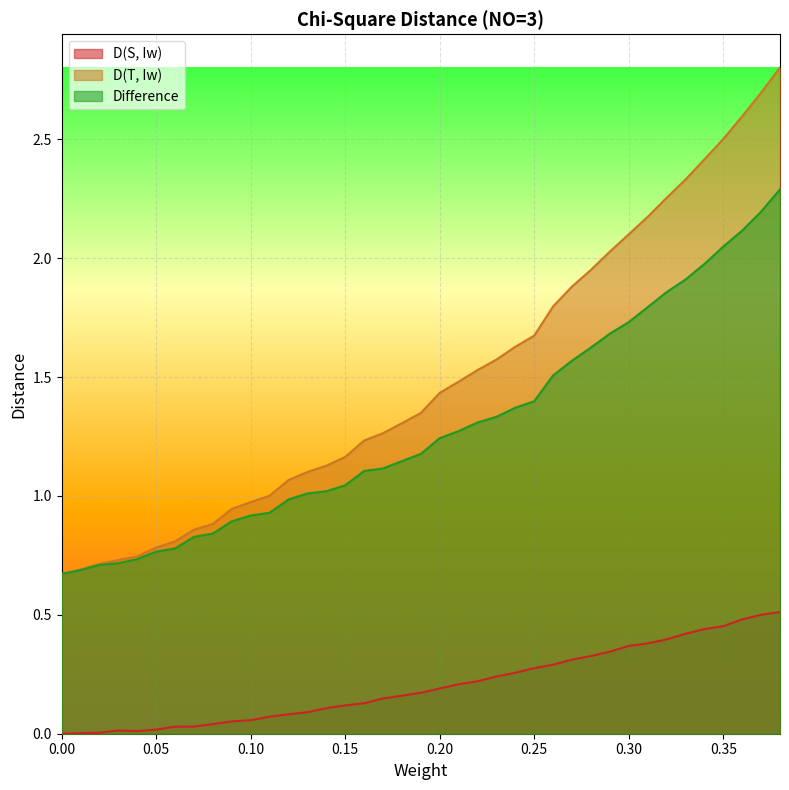

What are all the series names shown in the legend?

D(S, Iw), D(T, Iw), Difference